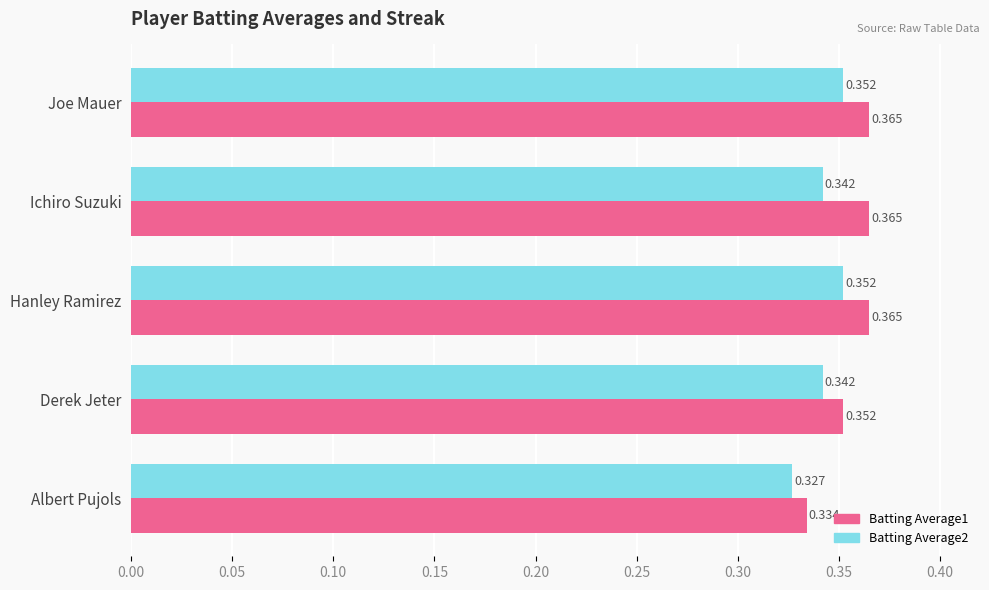

Rank the series by their average value, from lowest to highest.

Batting Average2, Batting Average1